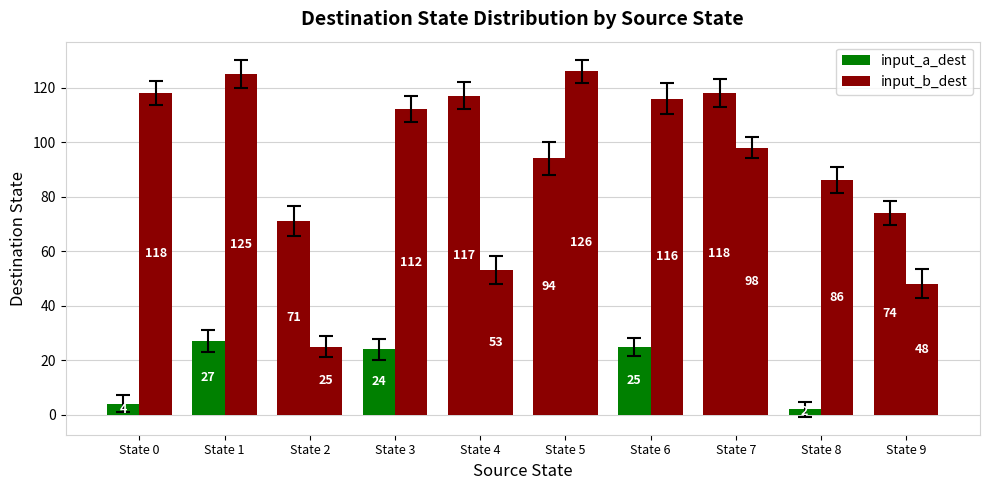

Which series has the widest spread of values?

input_a_dest